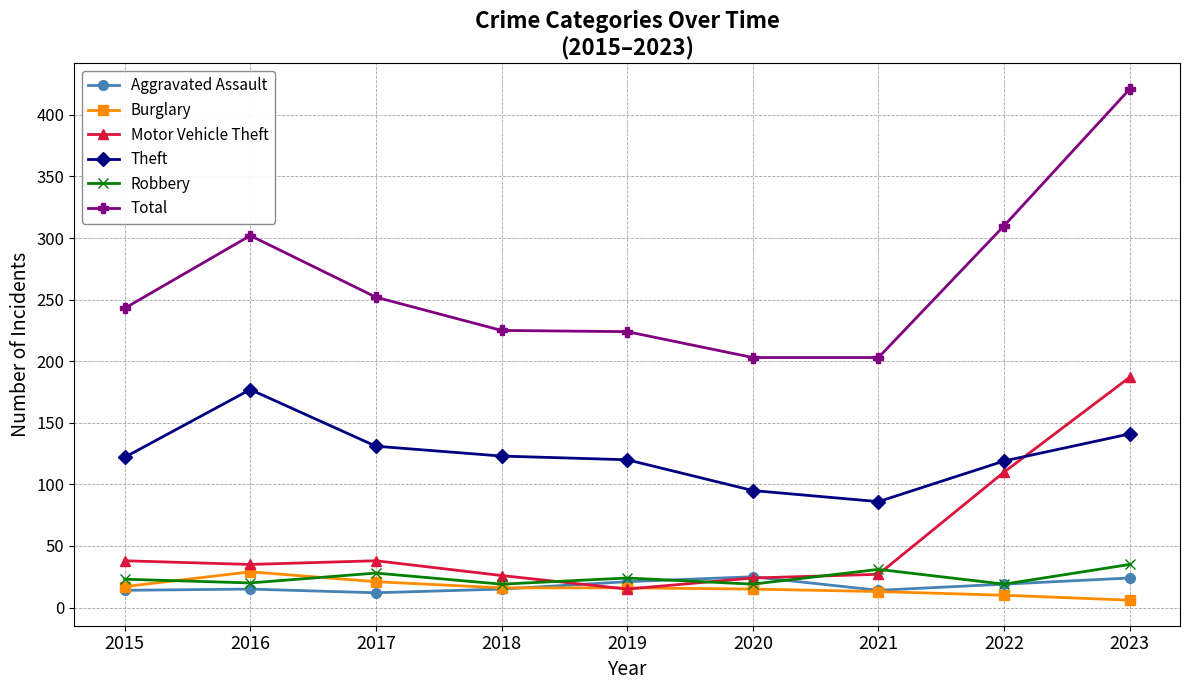

Between 2018 and 2023, which series saw the biggest shift?

Total